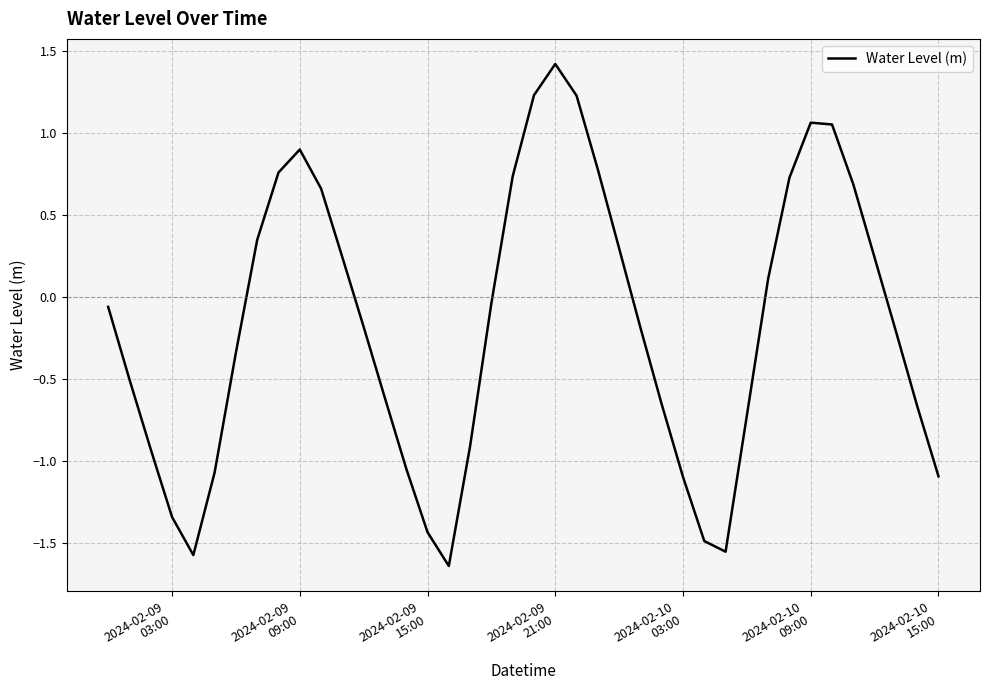

What is the difference between the maximum and minimum values?

3.1